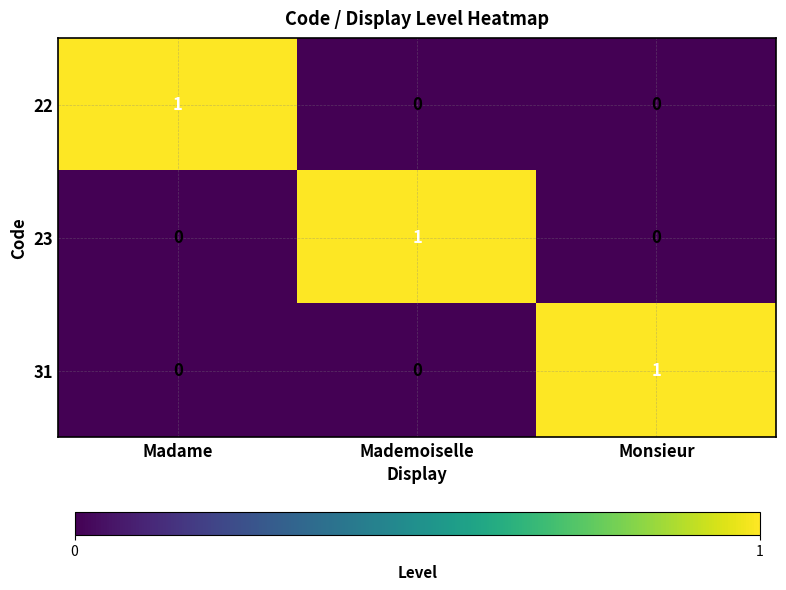

Reading left to right, list all the values displayed in this chart.

22: Madame=1	Mademoiselle=0	Monsieur=0
23: Madame=0	Mademoiselle=1	Monsieur=0
31: Madame=0	Mademoiselle=0	Monsieur=1